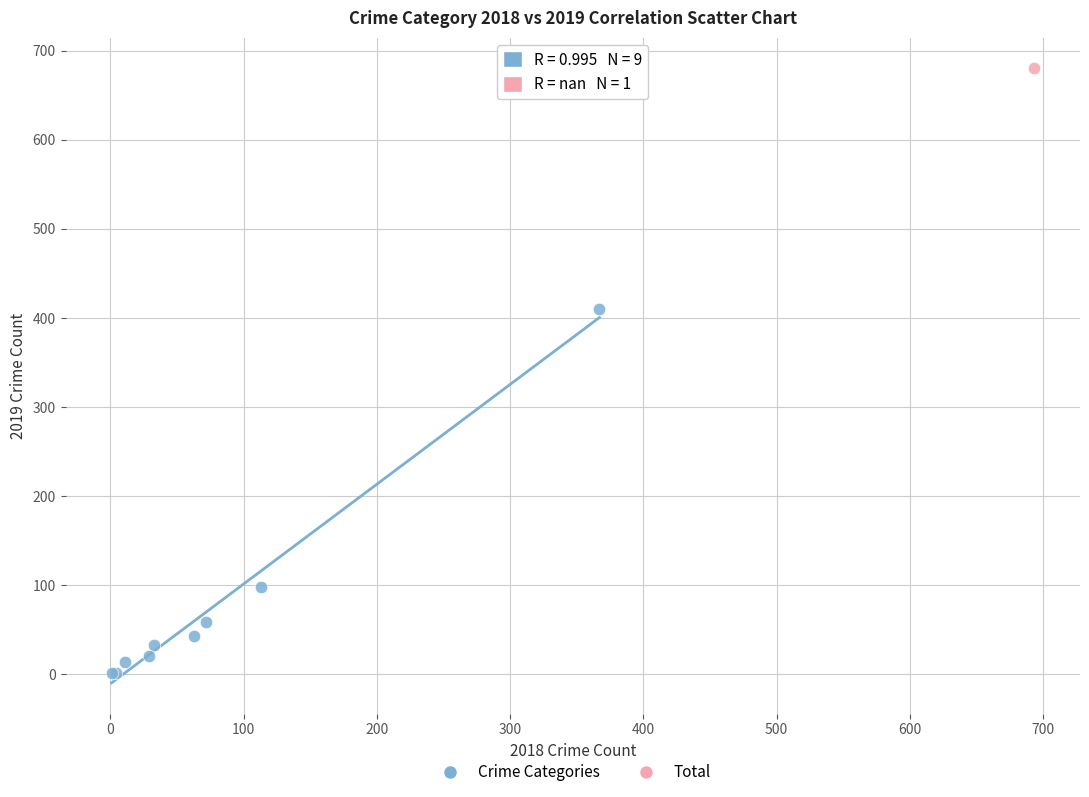

What are all the series names shown in the legend?

Crime Categories, Total